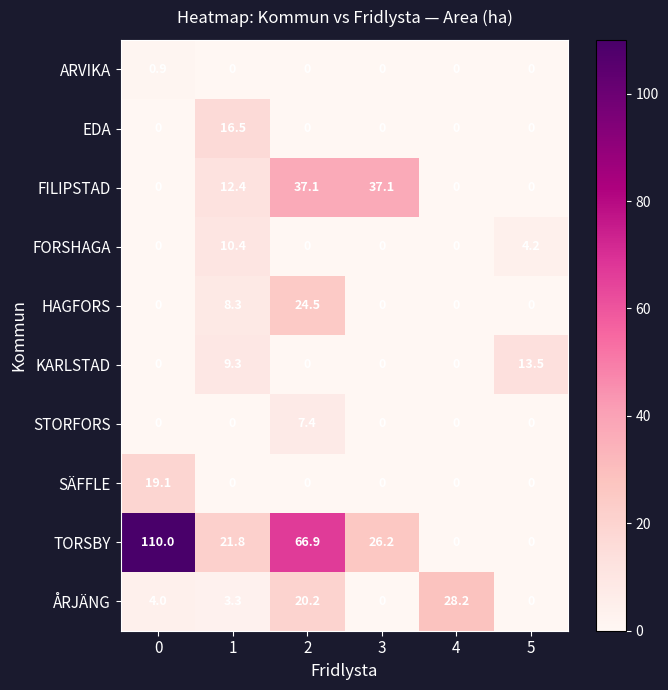

How many series are shown in this chart?

10